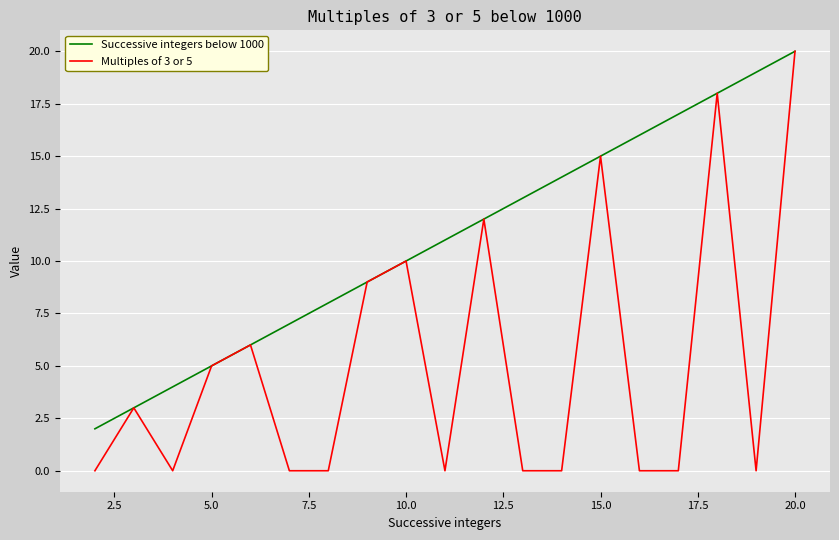

Which series has the widest spread of values?

Multiples of 3 or 5